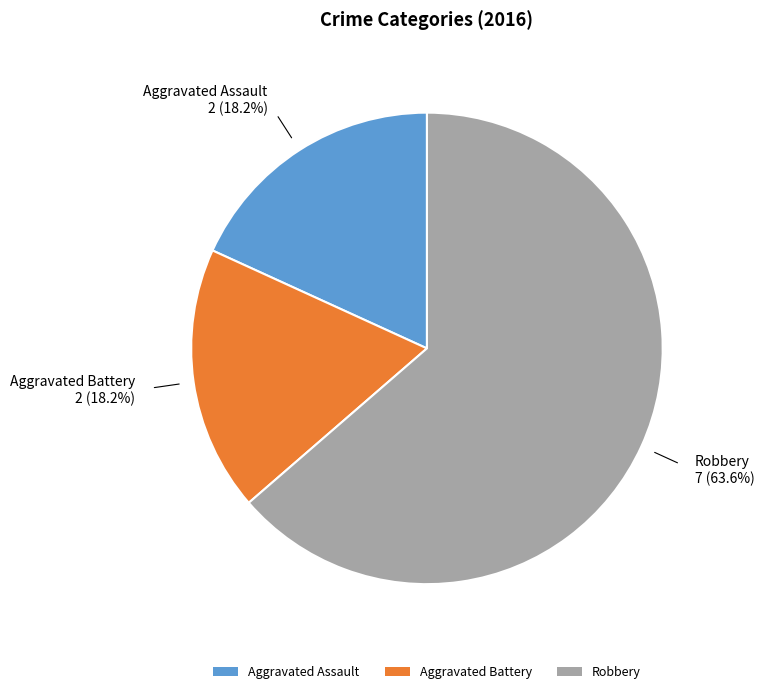

Do Aggravated Battery and Robbery together represent more than half of the pie?

Yes